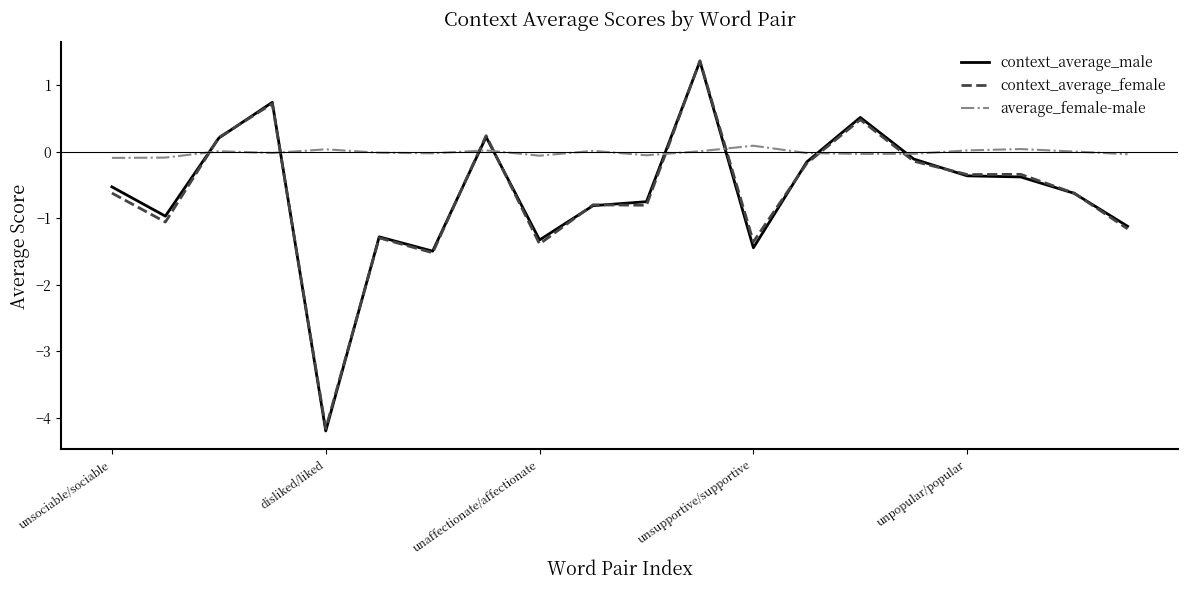

At how many categories does at least one series exceed -2?

20